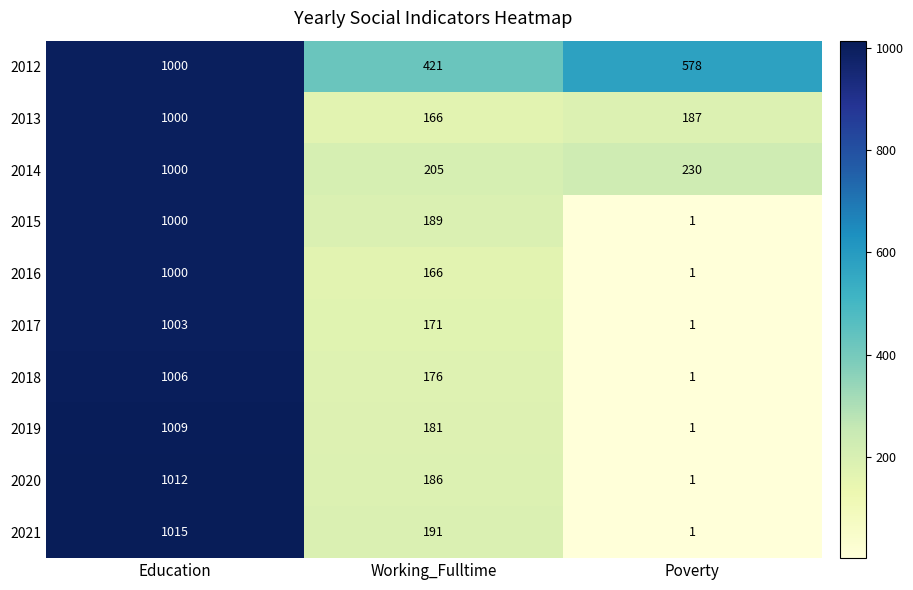

What is the spread (max minus min) of values at Education?

15